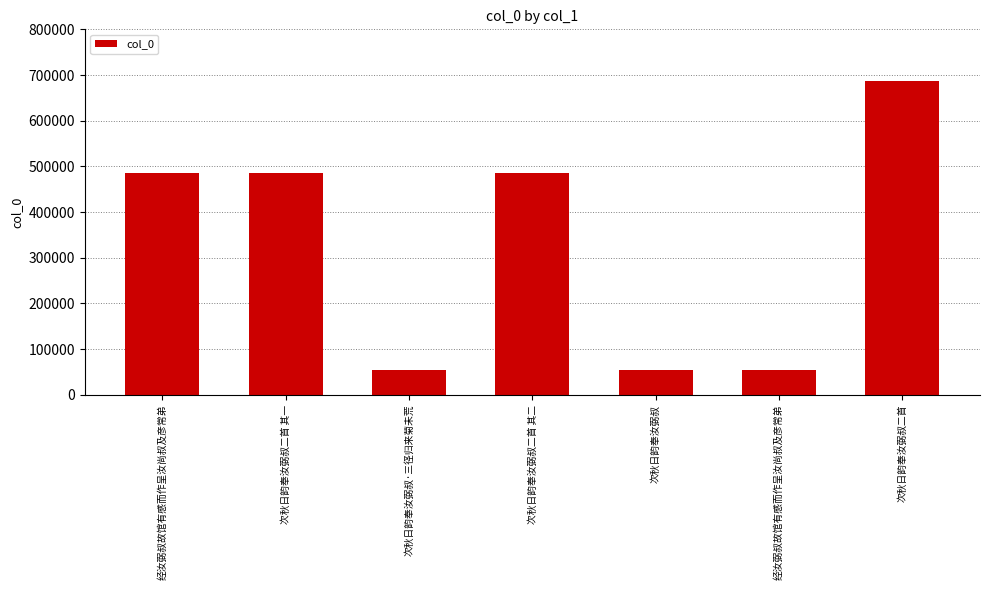

What is the minimum value shown in the chart?

54478